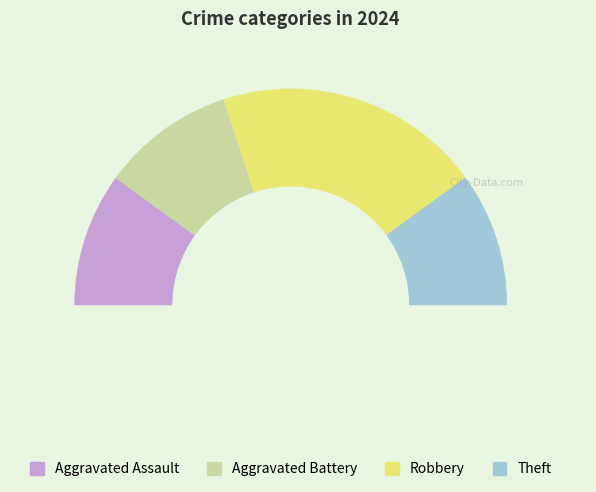

Combined, what portion of the pie is Aggravated Battery and Theft?

40.0%